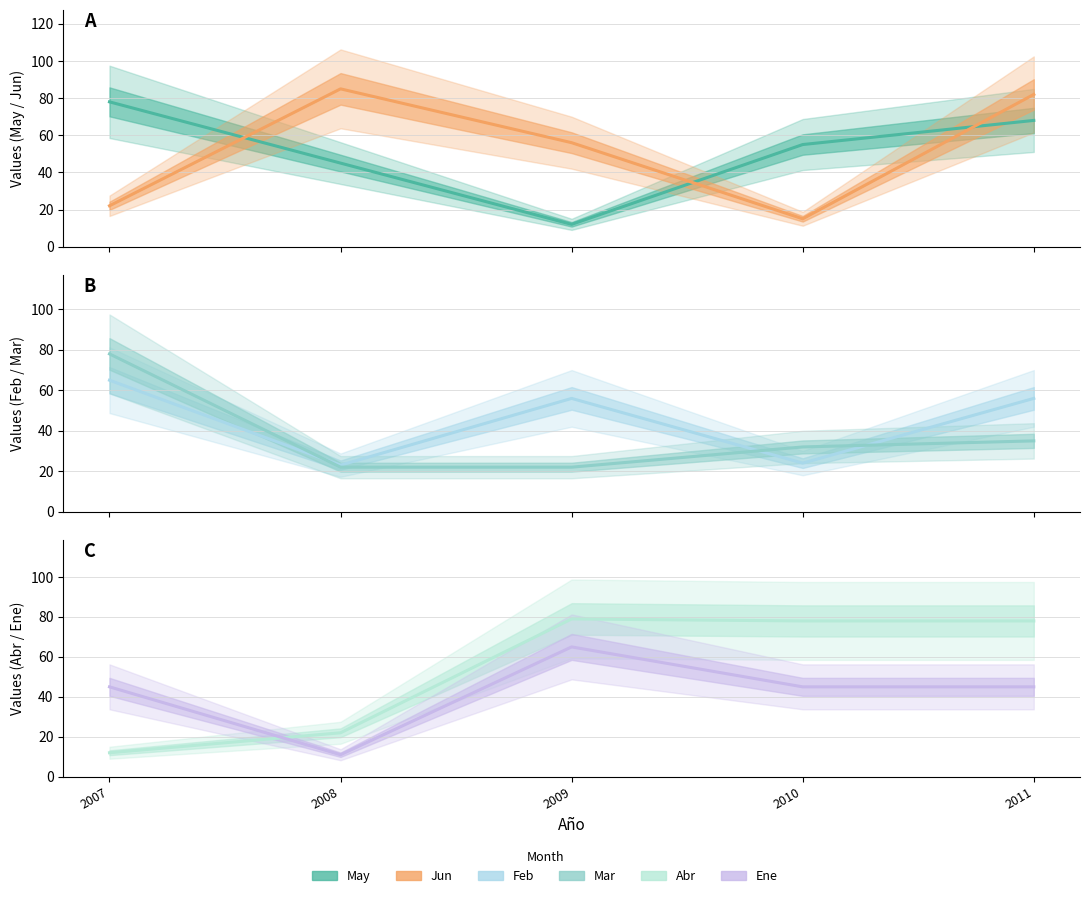

How many categories are shown in the chart?

5